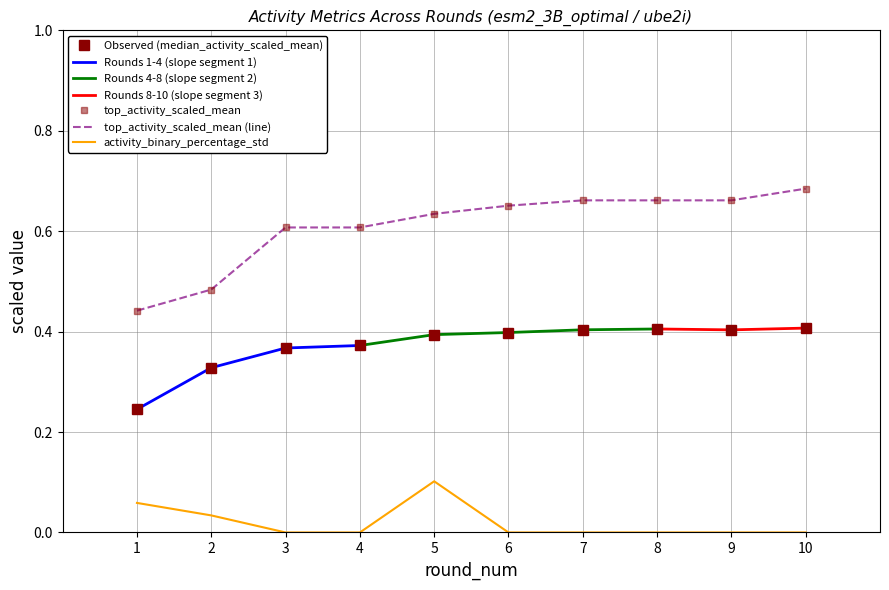

At how many categories does at least one series exceed 0?

10